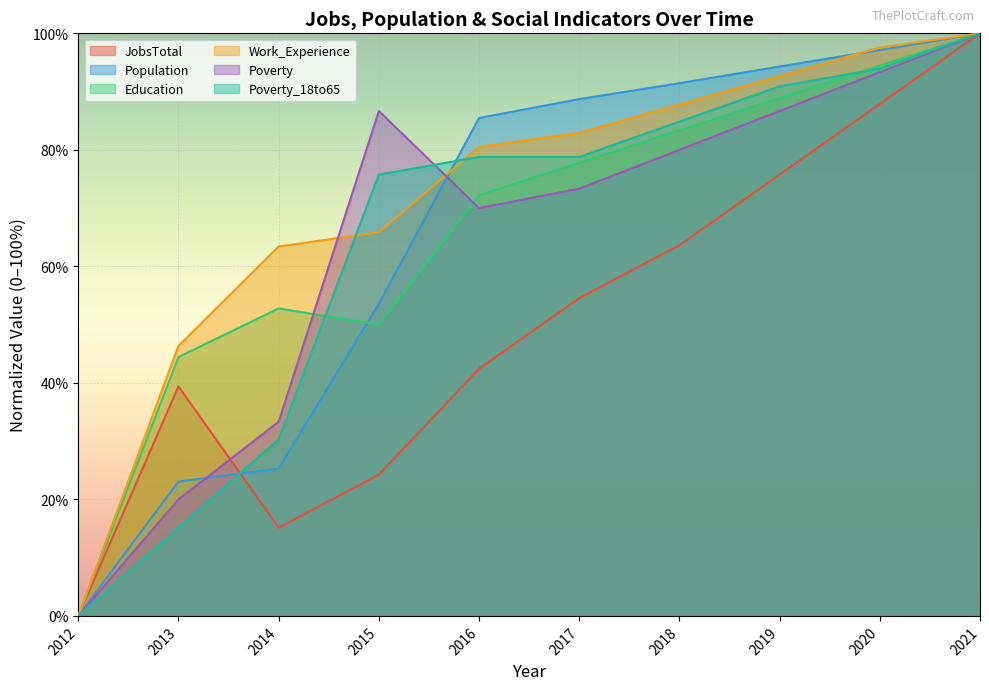

What is the sum of the JobsTotal values at 2017 and 2018?

118.2